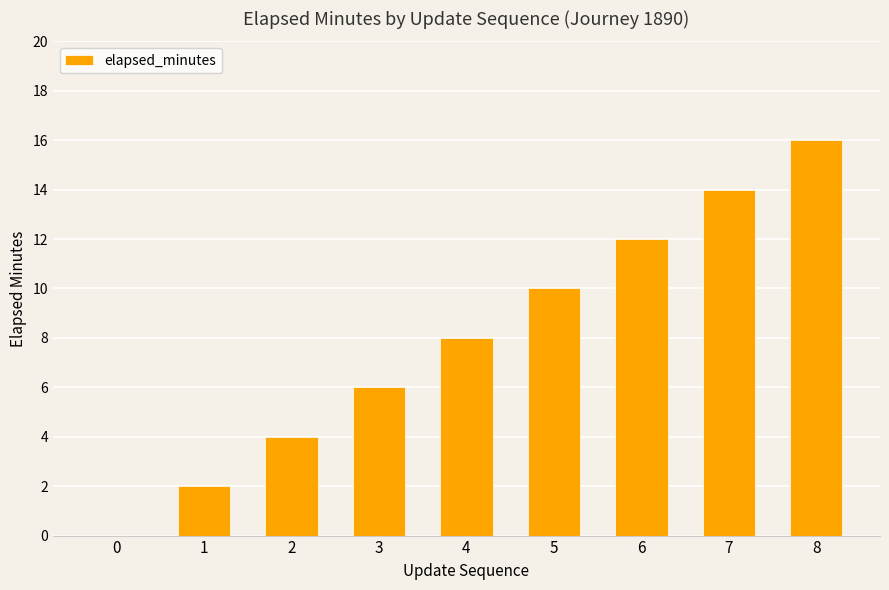

What is the sum of all values?

72